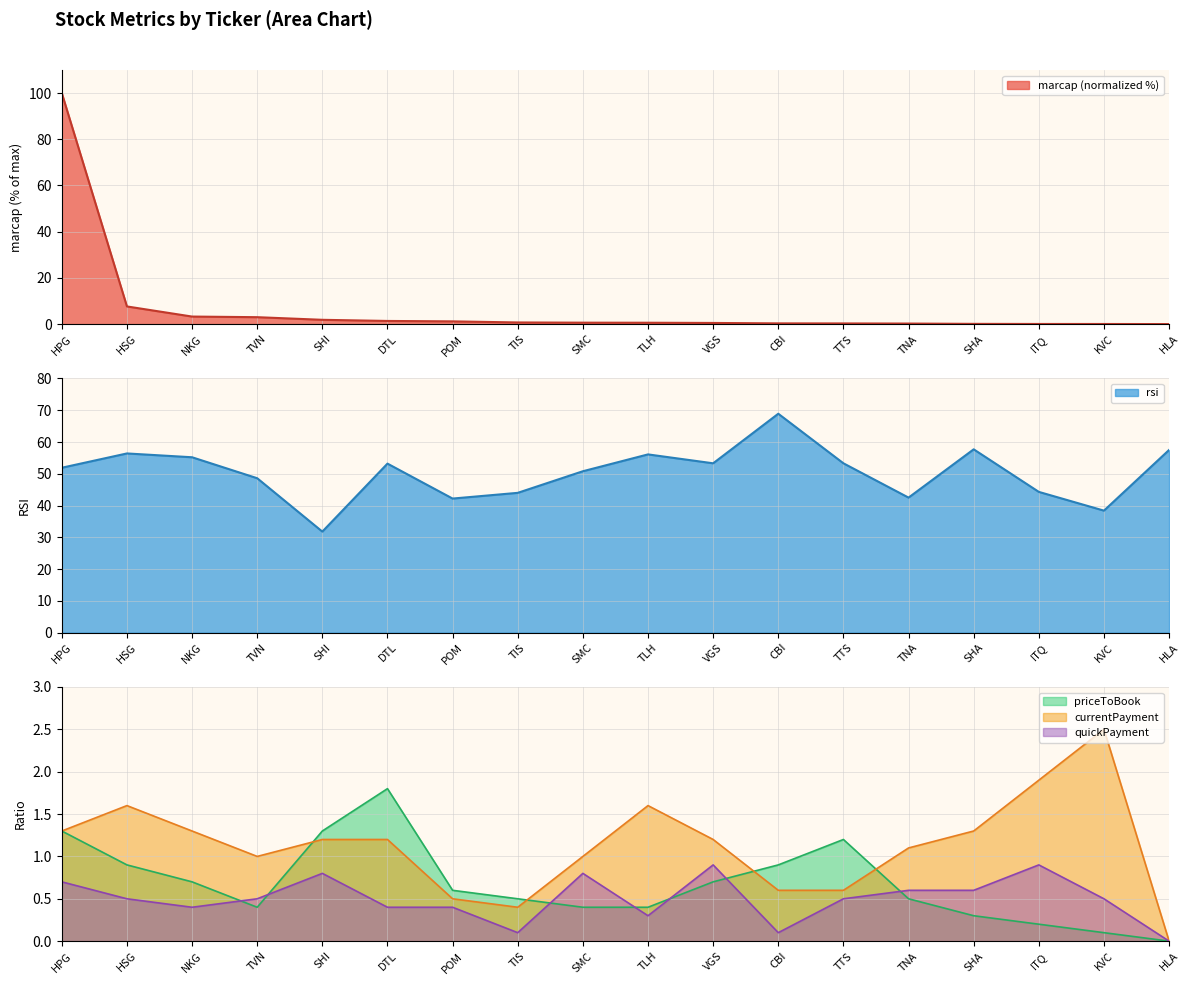

List the series in order of their peak value, lowest first.

quickPayment, priceToBook, currentPayment, rsi, marcap